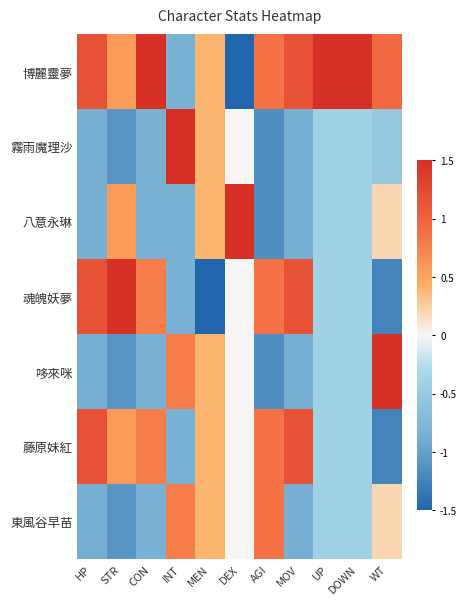

What is the minimum value shown in the chart?

-2.4